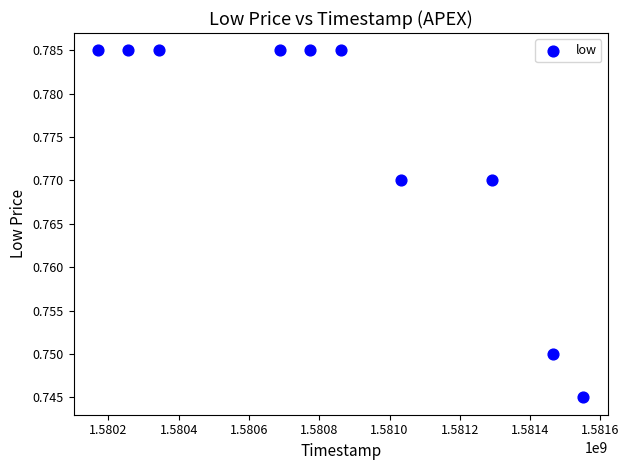

What is the range of X values (max minus min)?

1382400.0